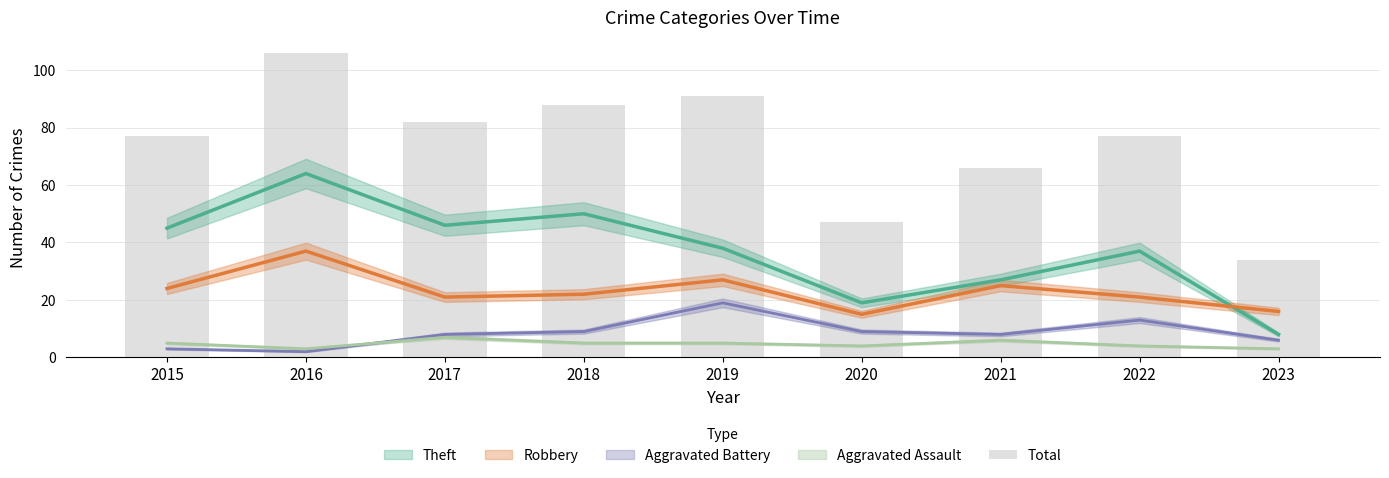

List the labels in order of value, largest first.

2016, 2019, 2018, 2017, 2015, 2022, 2021, 2020, 2023